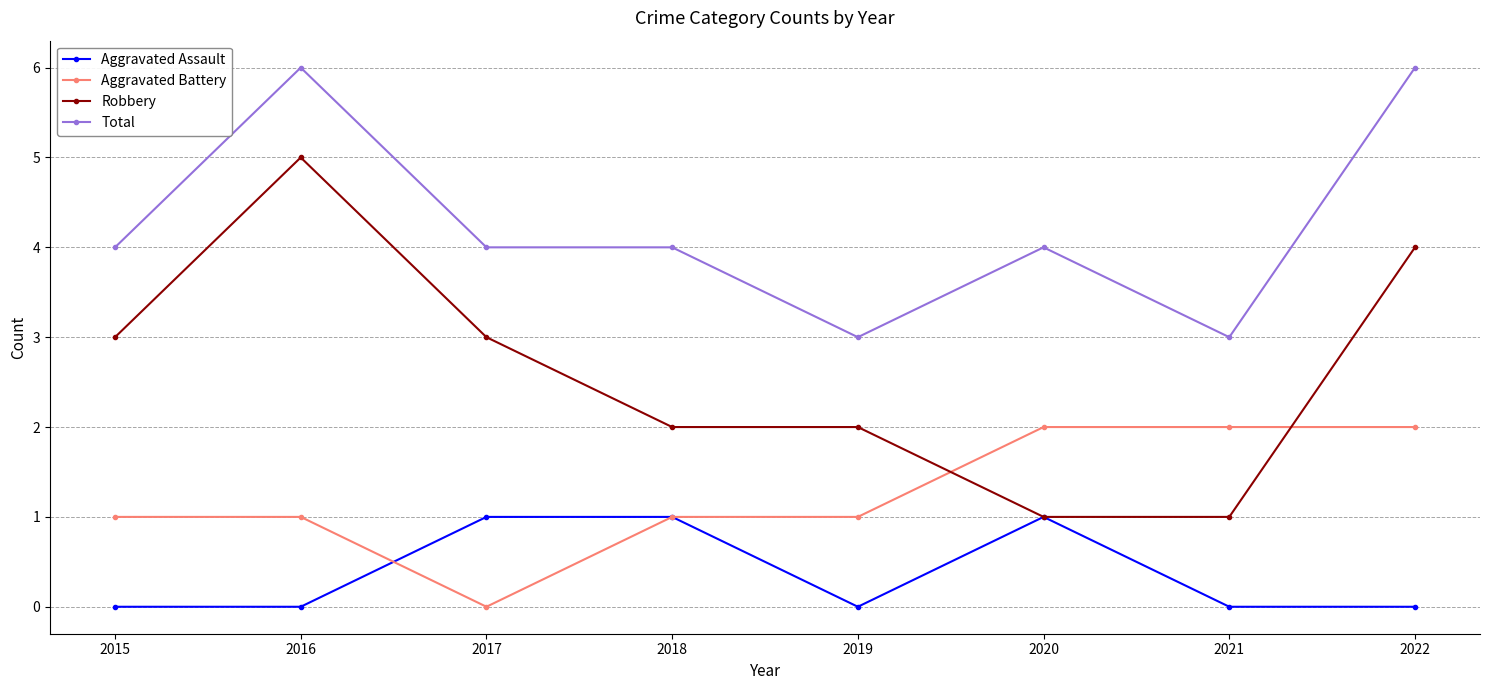

How many Total values are between 4 and 6?

6